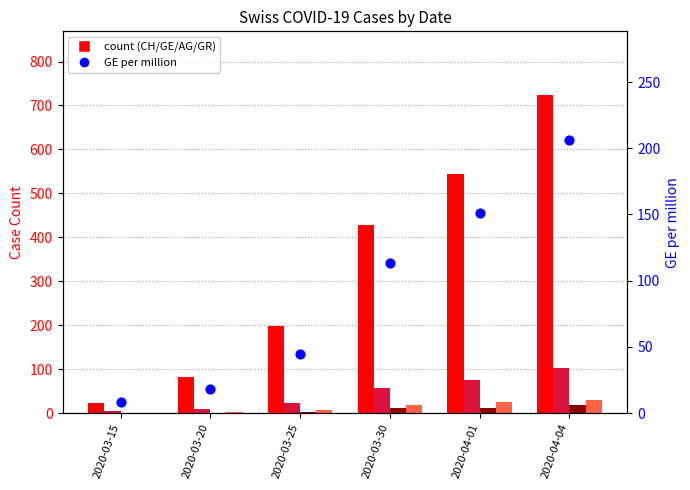

Which series reaches the maximum Y coordinate?

CH